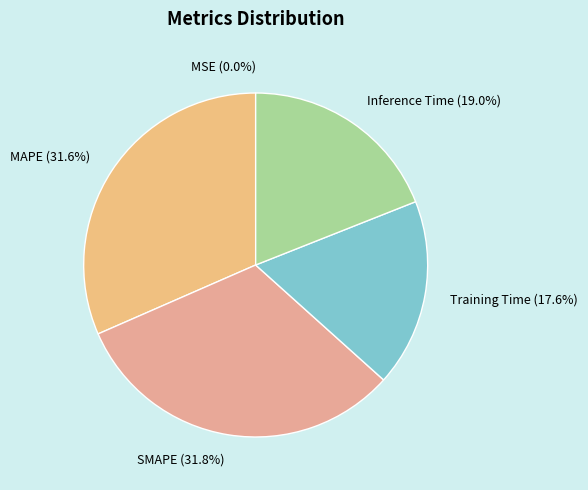

Combined, what portion of the pie is Inference Time and MAPE?

50.6%